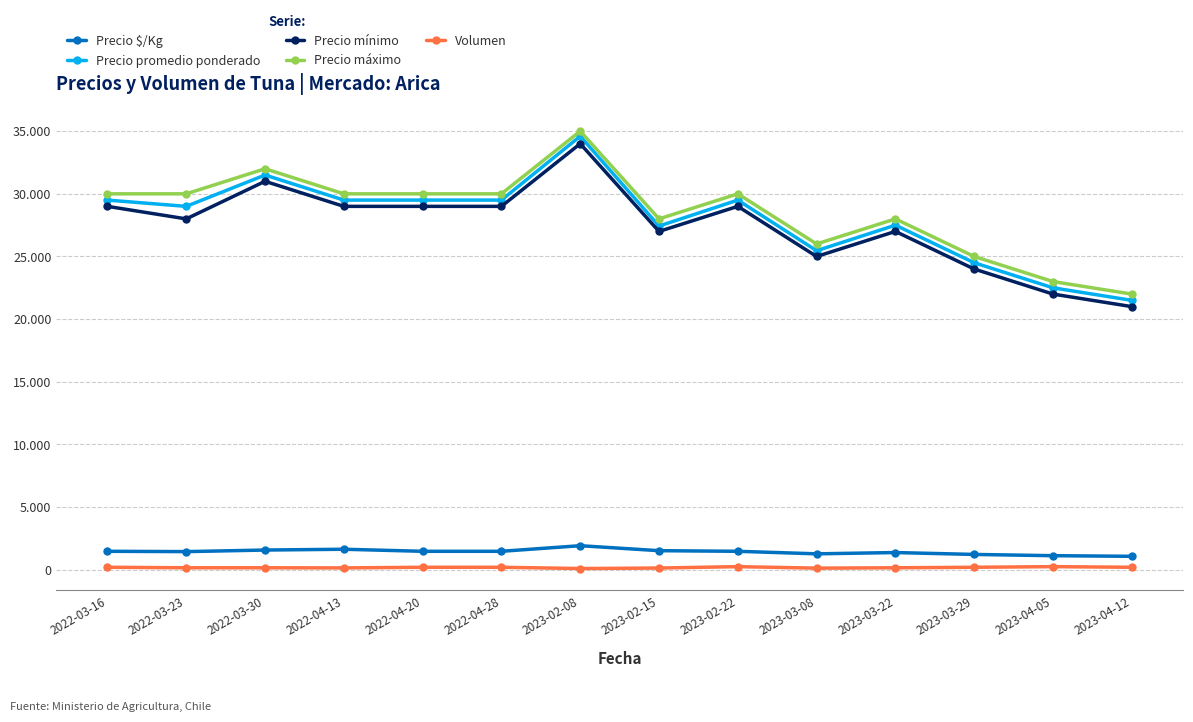

Which series changed the most between 2023-02-22 and 2023-04-12?

Precio promedio ponderado